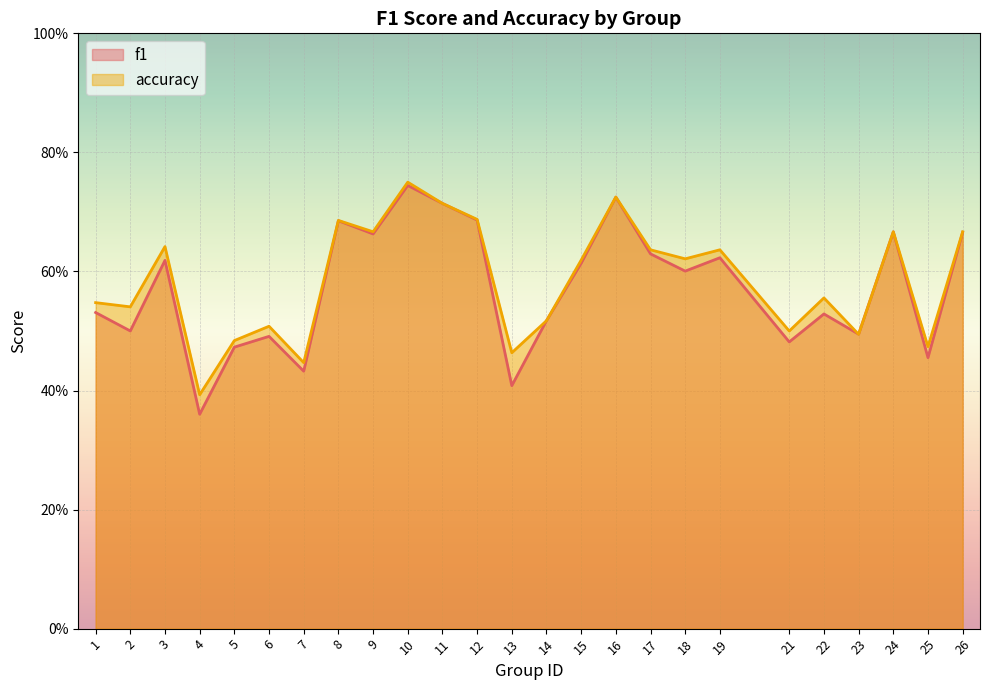

Reading left to right, extract all data points from this chart.

f1: 1=0.5	2=0.5	3=0.6	4=0.4	5=0.5	6=0.5	7=0.4	8=0.7	9=0.7	10=0.7	11=0.7	12=0.7	13=0.4	14=0.5	15=0.6	16=0.7	17=0.6	18=0.6	19=0.6	21=0.5	22=0.5	23=0.5	24=0.7	25=0.5	26=0.7
accuracy: 1=0.5	2=0.5	3=0.6	4=0.4	5=0.5	6=0.5	7=0.4	8=0.7	9=0.7	10=0.8	11=0.7	12=0.7	13=0.5	14=0.5	15=0.6	16=0.7	17=0.6	18=0.6	19=0.6	21=0.5	22=0.6	23=0.5	24=0.7	25=0.5	26=0.7